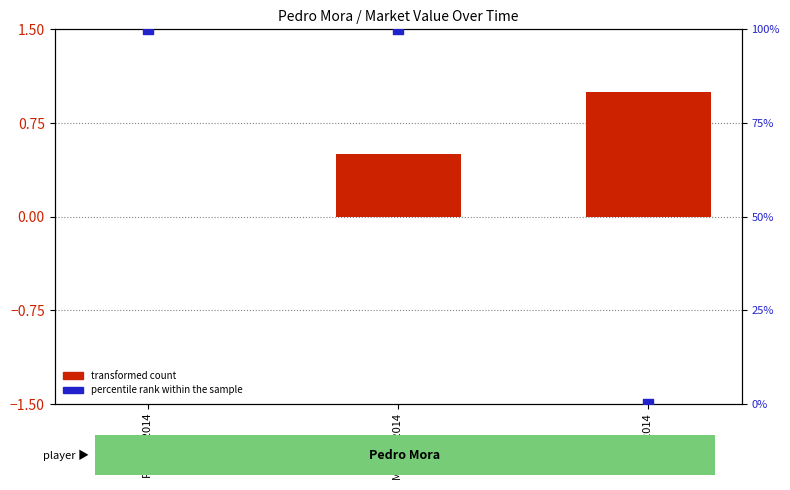

What is the total value across all series at May 18, 2014?

100.5